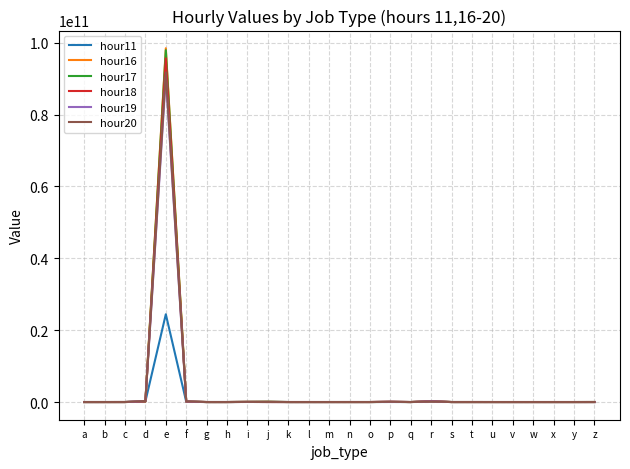

True or false: hour20 has a value of -29260921052 at q.

False